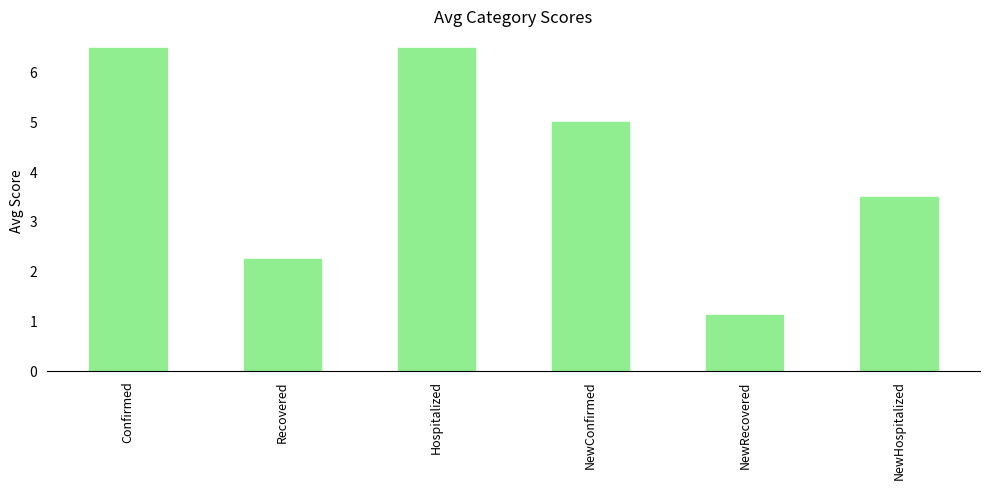

At which label is the value closest to 3?

NewHospitalized